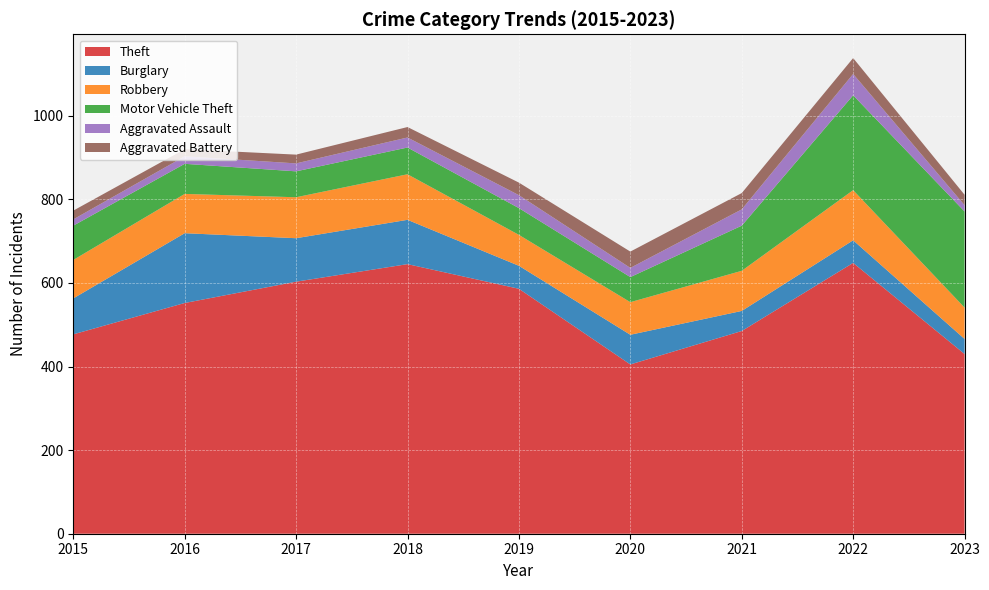

Reading left to right, what are all the values shown in this chart?

Theft: 2015=477	2016=552	2017=603	2018=645	2019=586	2020=405	2021=485	2022=648	2023=430
Burglary: 2015=86	2016=167	2017=104	2018=106	2019=55	2020=71	2021=48	2022=54	2023=36
Robbery: 2015=92	2016=94	2017=98	2018=109	2019=74	2020=78	2021=96	2022=120	2023=75
Motor Vehicle Theft: 2015=82	2016=72	2017=62	2018=64	2019=64	2020=60	2021=108	2022=227	2023=230
Aggravated Assault: 2015=15	2016=18	2017=19	2018=24	2019=31	2020=22	2021=39	2022=51	2023=15
Aggravated Battery: 2015=21	2016=17	2017=21	2018=25	2019=30	2020=39	2021=39	2022=38	2023=25